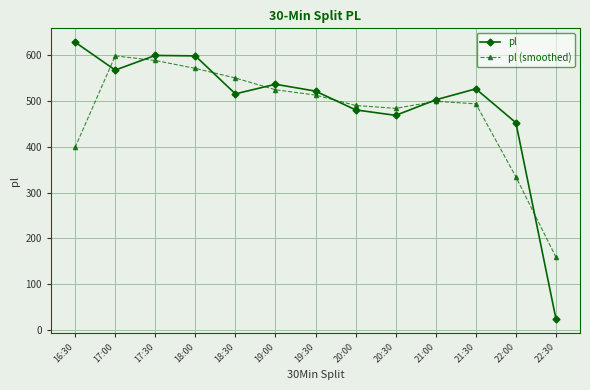

Which series has the widest spread of values?

pl